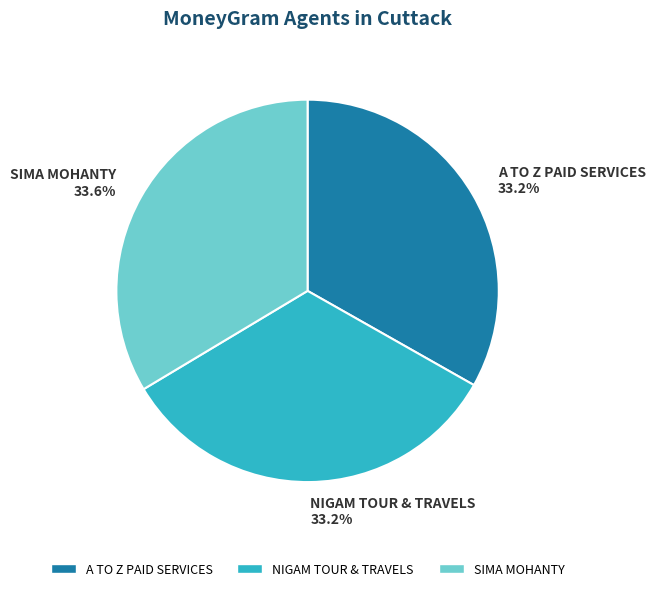

Does any single category account for the majority?

No